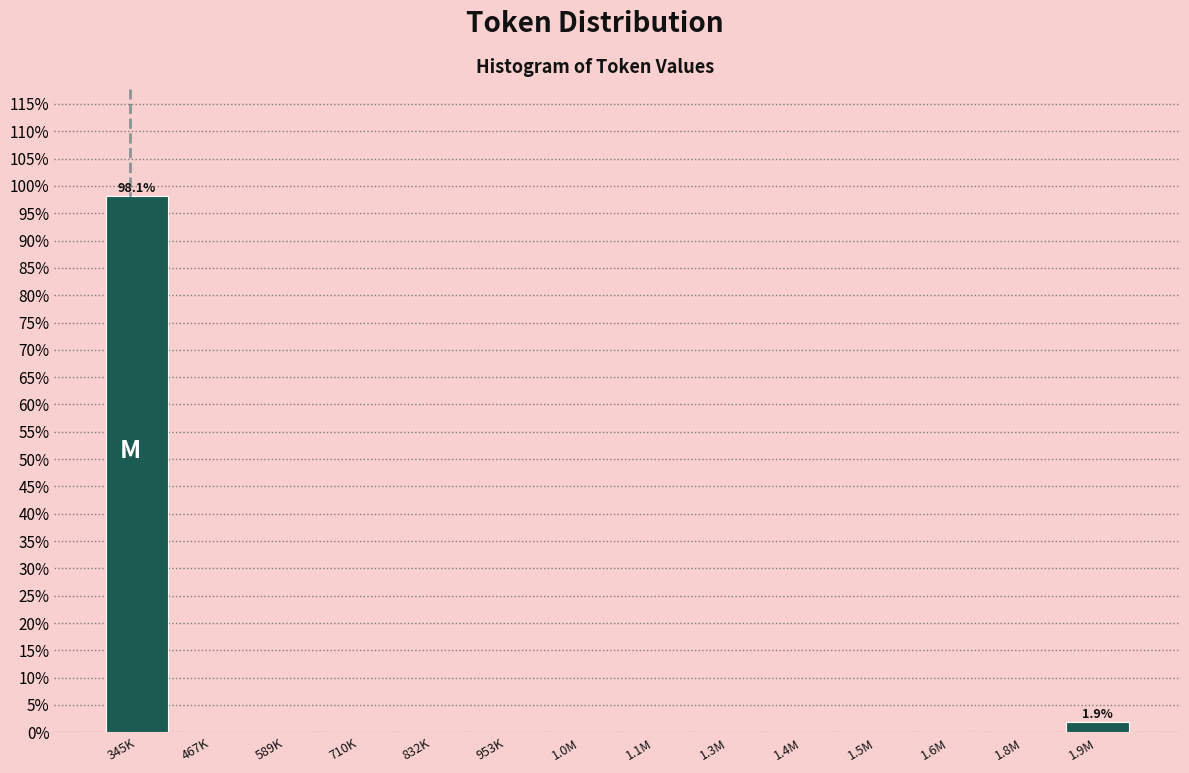

Are the bars horizontal?

No